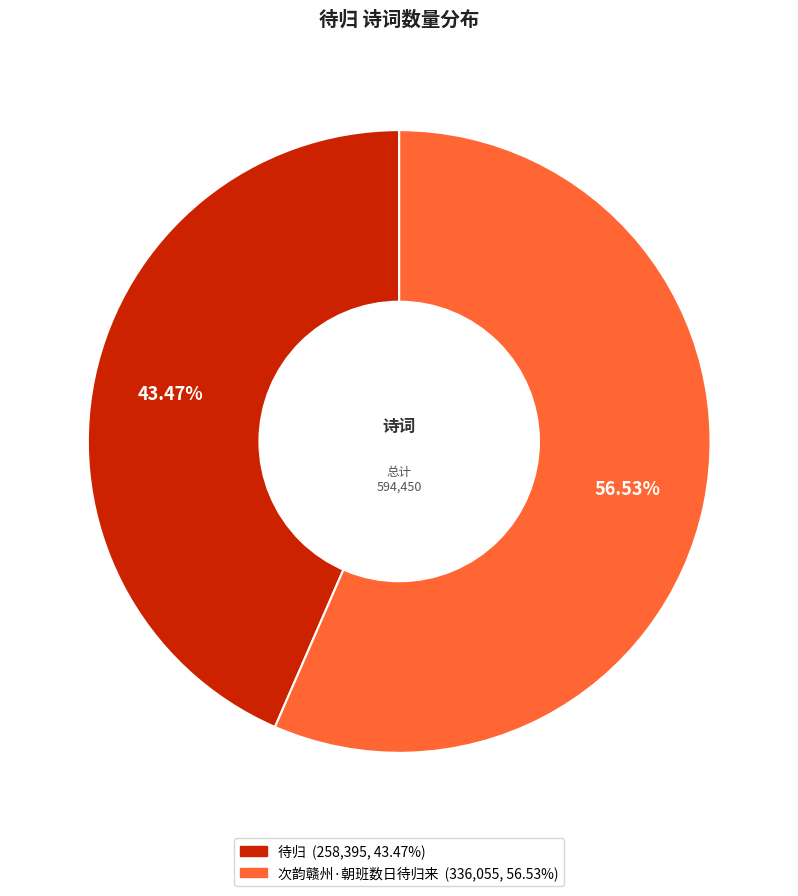

How many segments does this pie chart have?

2